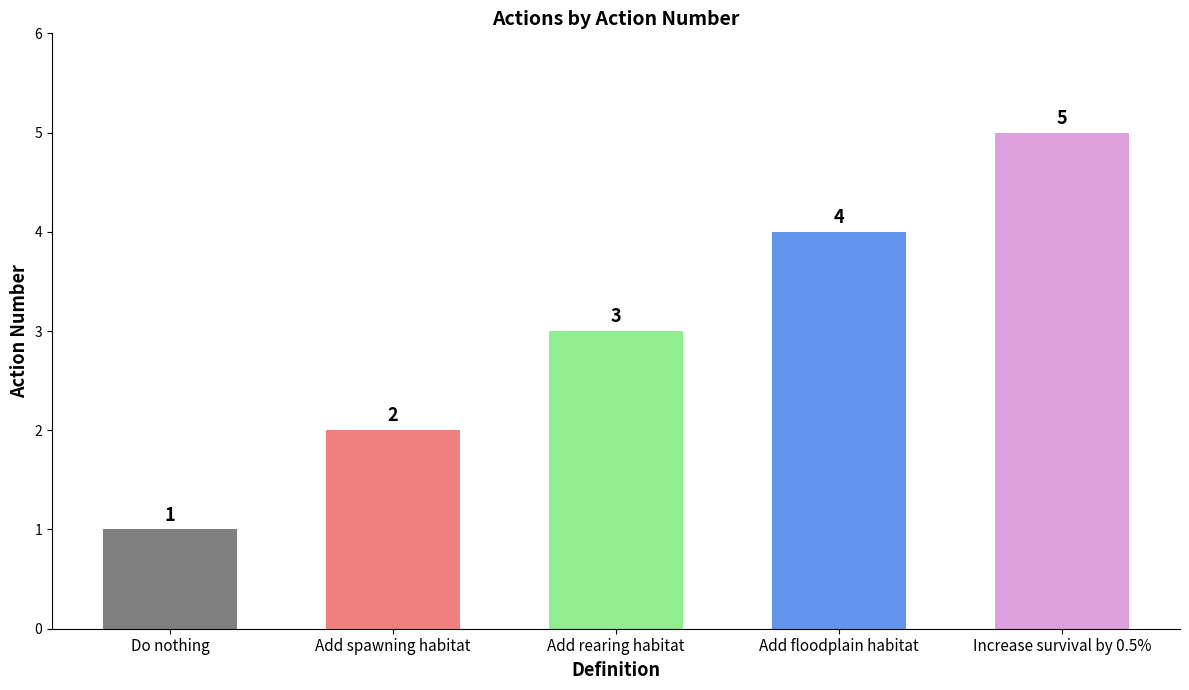

What is the difference between the maximum and minimum values?

4